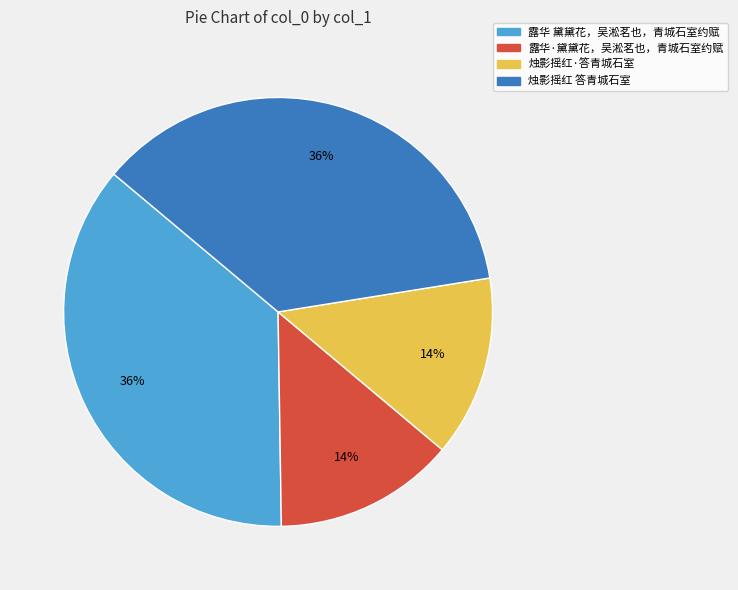

Do 烛影摇红 答青城石室 and 露华 黛黛花，吴淞茗也，青城石室约赋 together represent more than half of the pie?

Yes